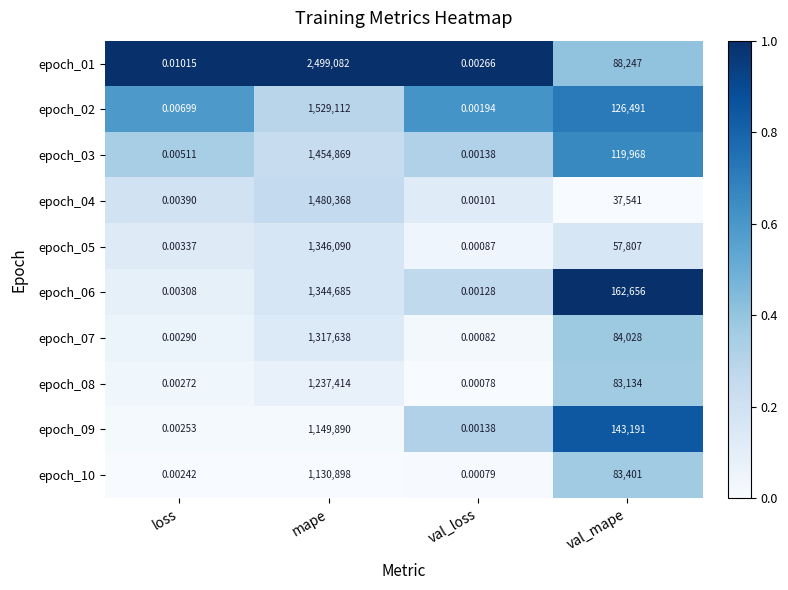

At which category does the chart reach its peak across all series?

mape